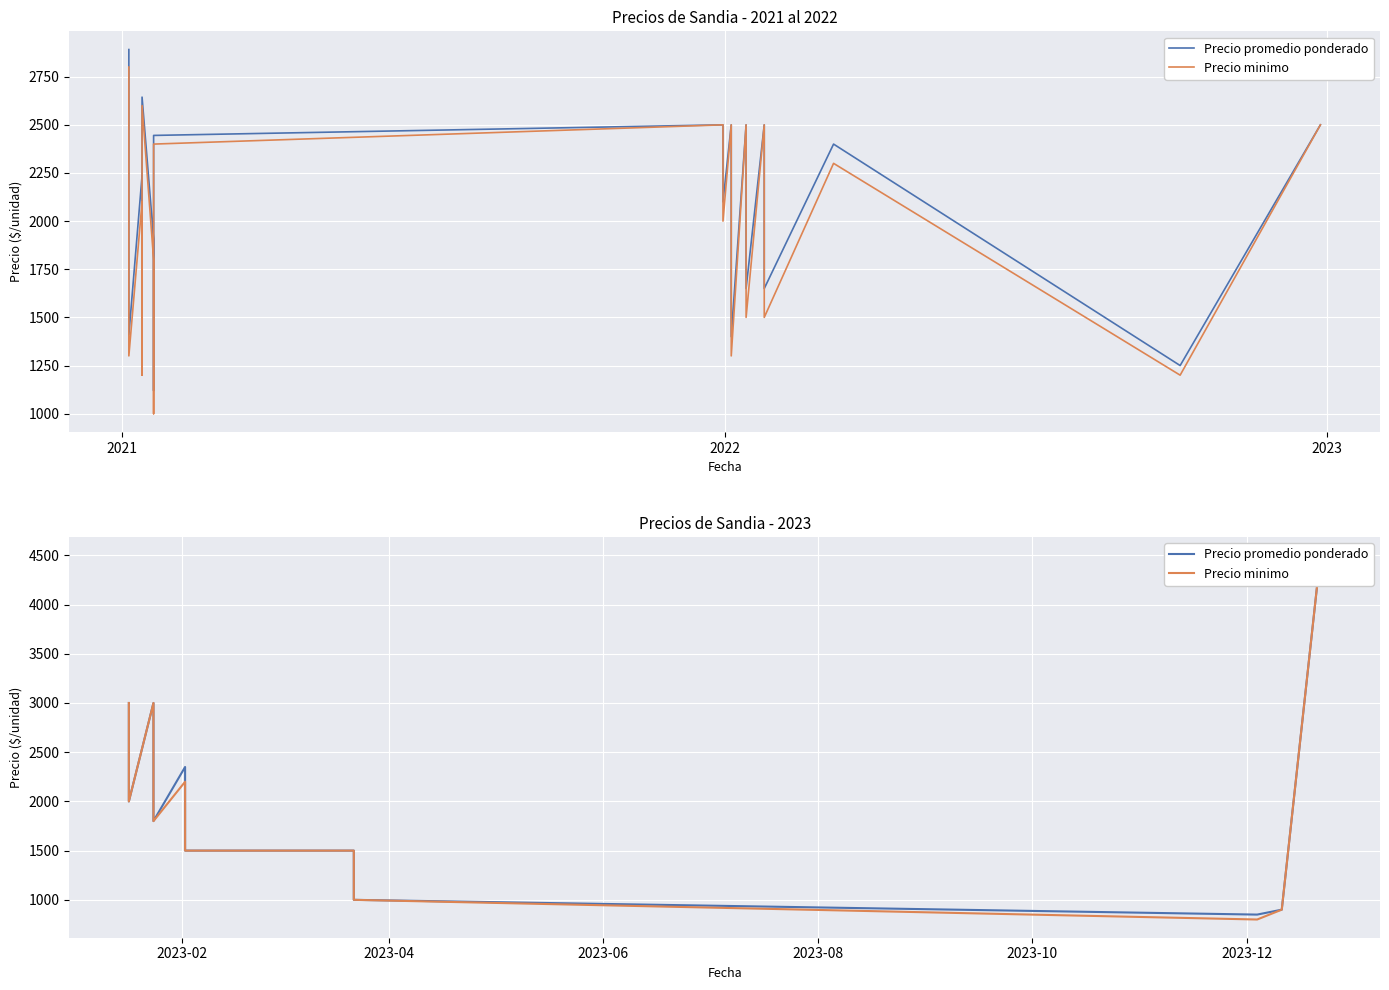

True or false: Precio minimo has more than 2 points higher than both neighbors.

False